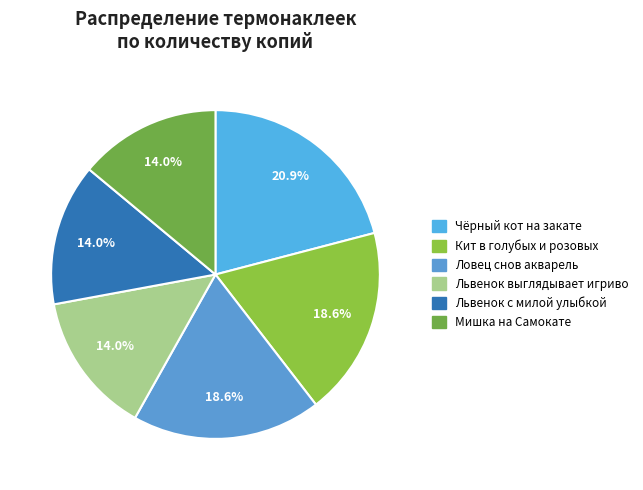

Rank the categories by value from highest to lowest.

Термонаклейка Чёрный кот на закате, Термонаклейка Кит в голубых и розовых, Термонаклейка Ловец снов акварель, Термонаклейка львенок выглядывает игриво, Термонаклейка львенок с милой улыбкой, Термонаклейка Мишка на Самокате